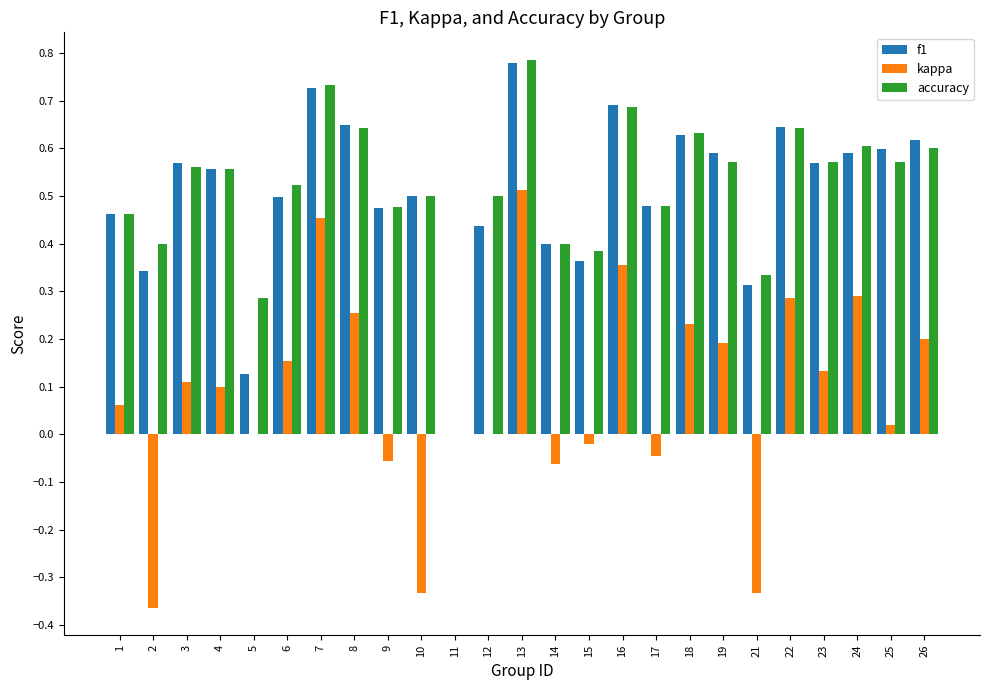

Which series changed the most between 6 and 7?

kappa